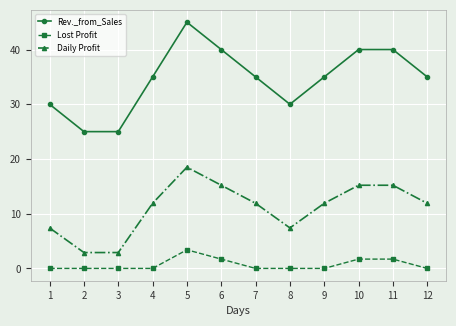

Which series has the largest total across all categories?

Rev._from_Sales